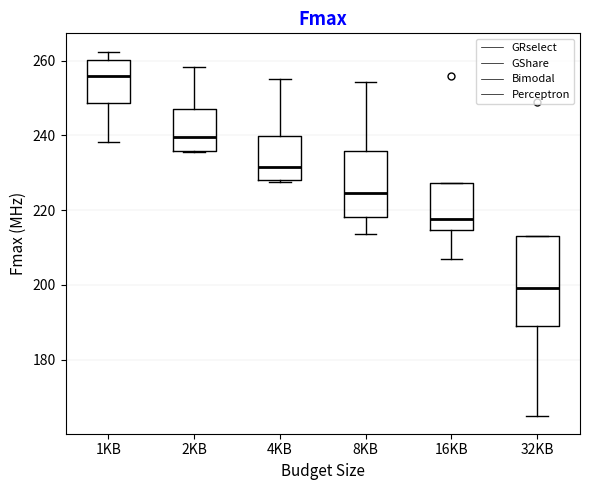

Reading left to right, read every box against the y-axis: the position of its median line, the range the box covers, and the ends of its whiskers. The values are not printed on the chart, so give them approximately, as read against the axis.

1KB: median 256, box 248 to 260, whiskers 238 to 262
2KB: median 240, box 236 to 248, whiskers 236 to 258
4KB: median 232, box 228 to 240, whiskers 228 (just below the box's lower edge) to 256
8KB: median 224, box 218 to 236, whiskers 214 to 254
16KB: median 218, box 214 to 228, whiskers 206 to 228
32KB: median 200, box 190 to 212, whiskers 166 to 212